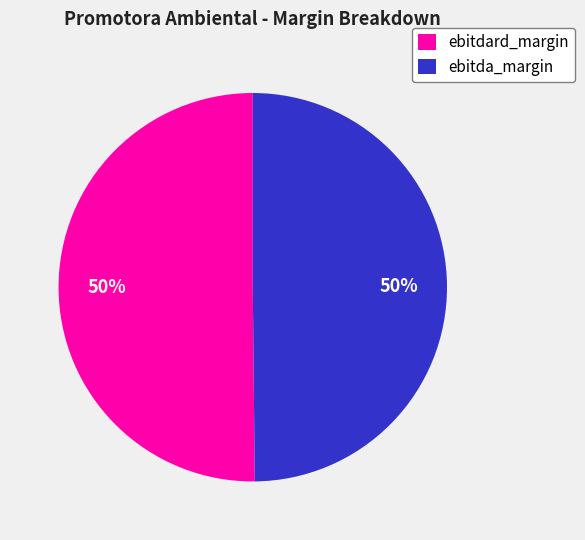

To the nearest percent, what is the average slice percentage?

50%